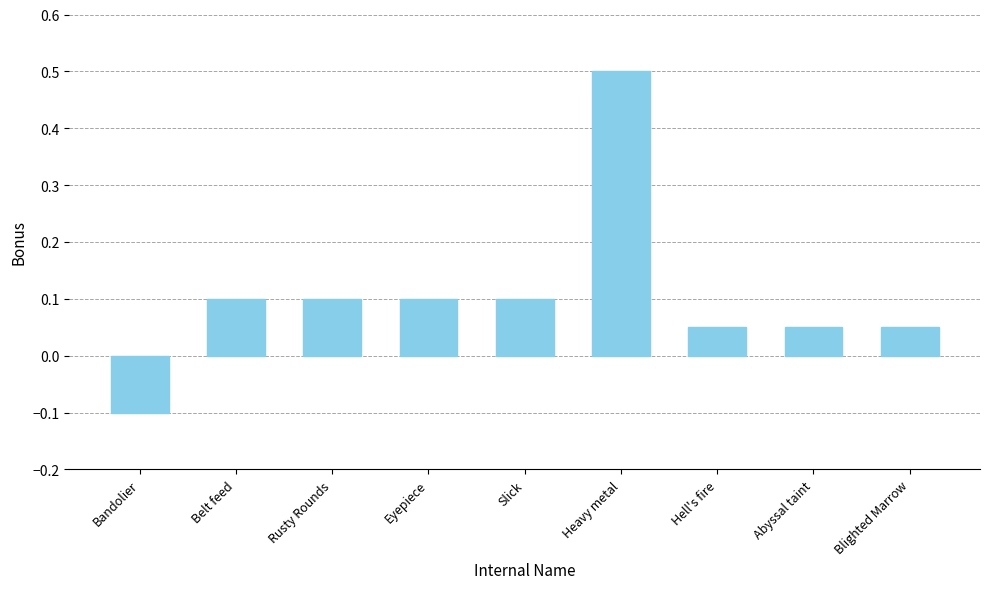

What position from the right is Slick?

5